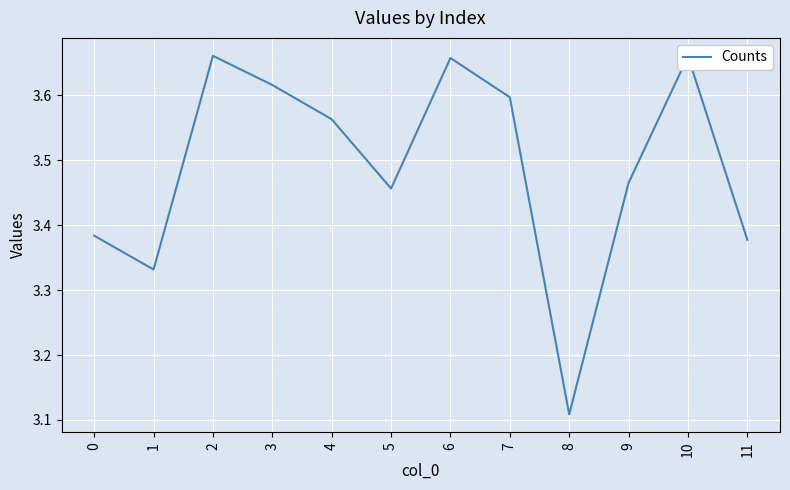

Where is the first local maximum?

2